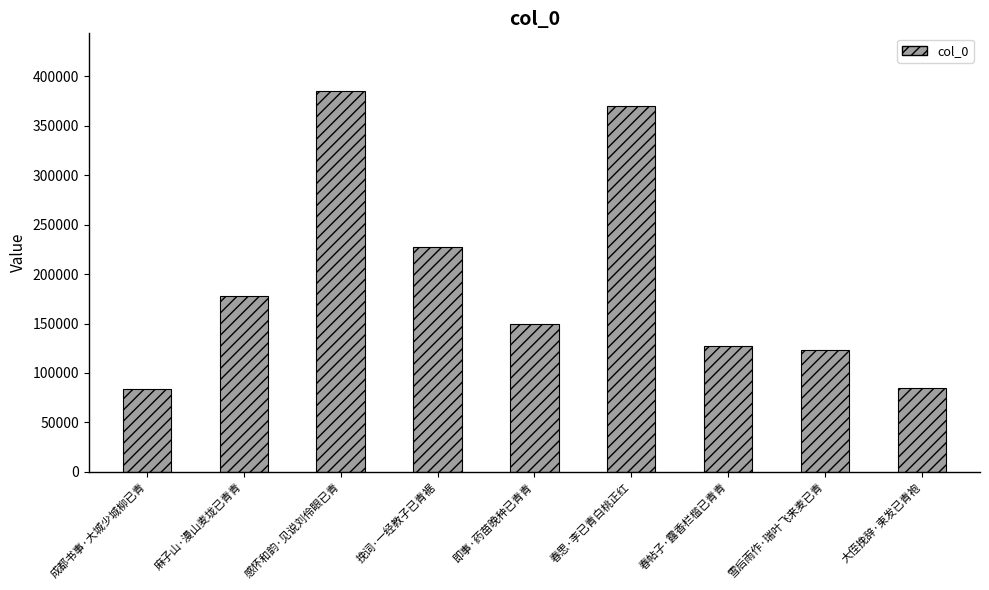

What position from the left is 感怀和韵·见说刘伶眼已青?

3